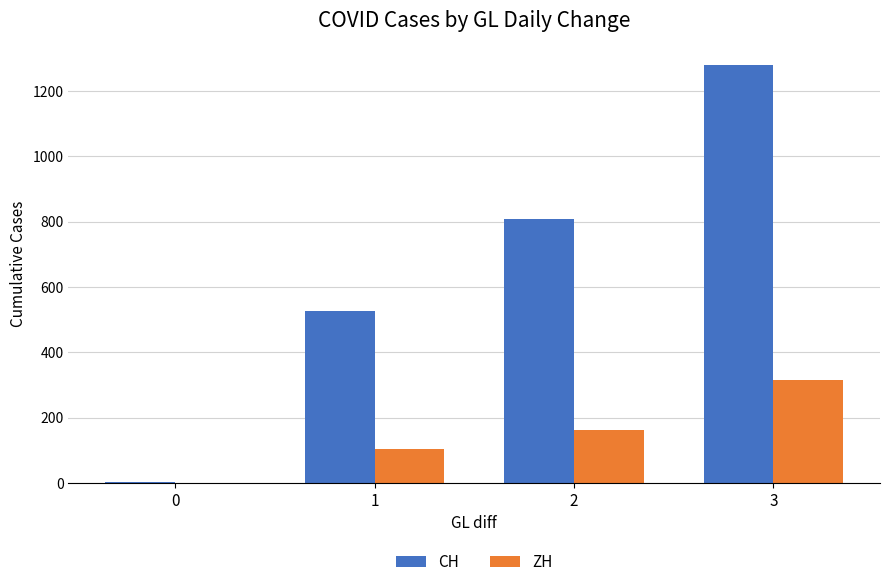

What is the total value across all series at 3?

1597